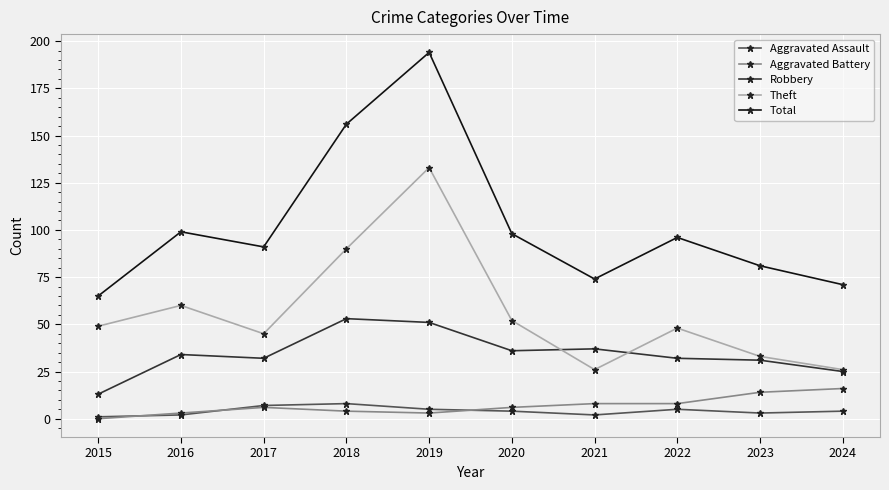

Where is the first local minimum for Robbery?

2017